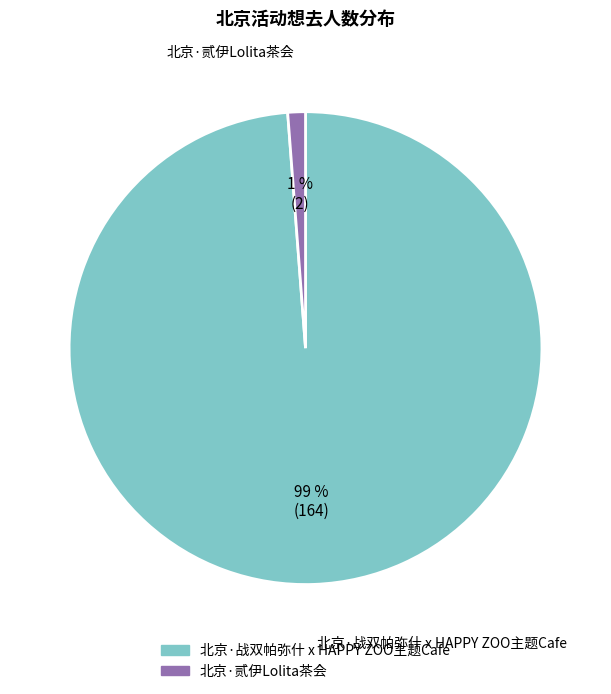

Does 北京·战双帕弥什 x HAPPY ZOO主题Cafe account for over 50% of the chart?

Yes